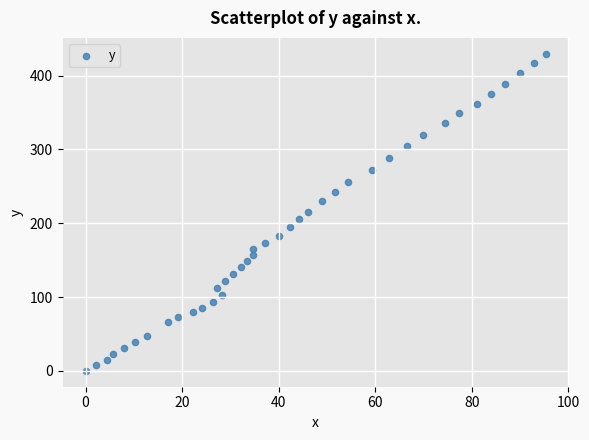

What is the range of Y values (max minus min)?

429.6